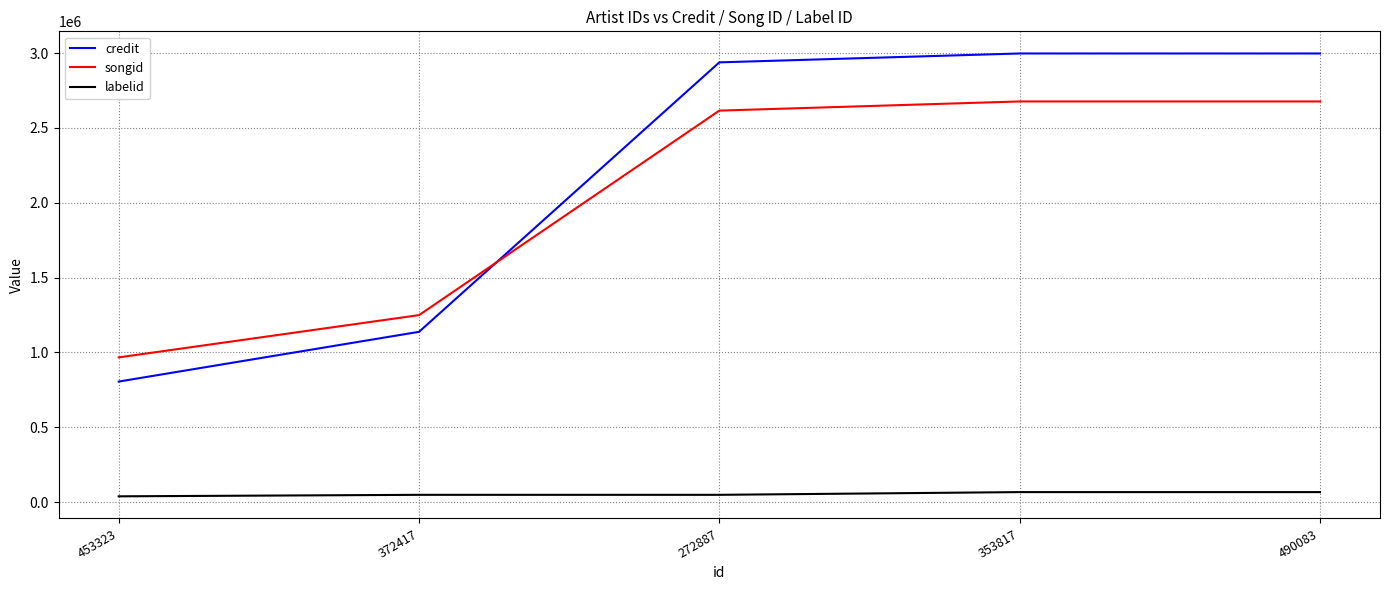

List the series in order of their peak value, lowest first.

labelid, songid, credit